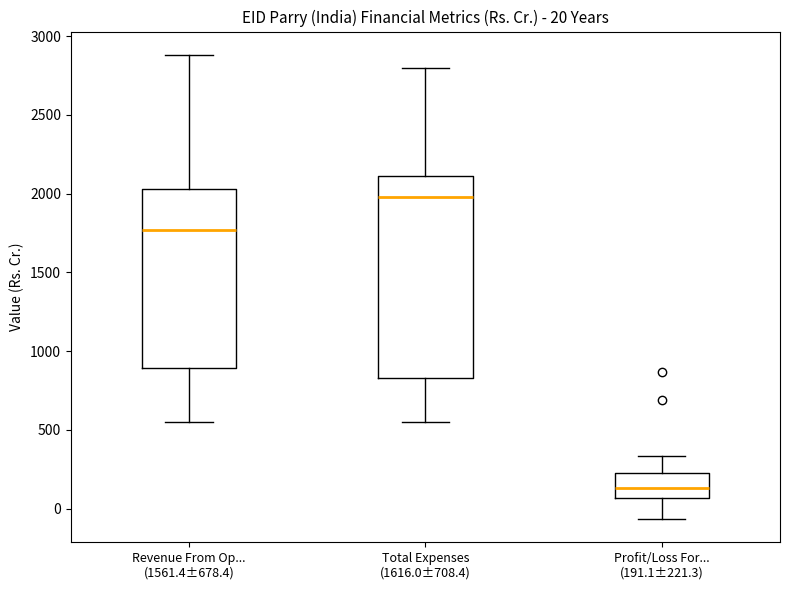

Which box has the lowest median line?

Profit/Loss For... (191.1±221.3)